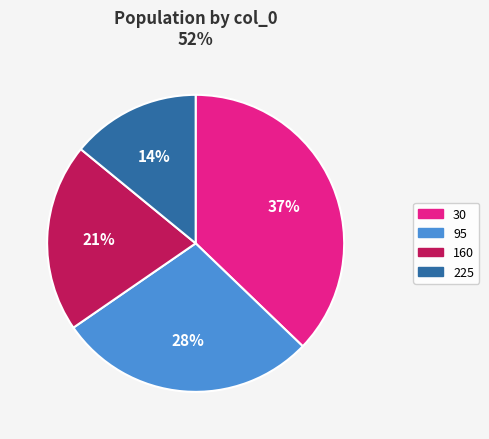

True or false: 95 accounts for 28% of the total.

True